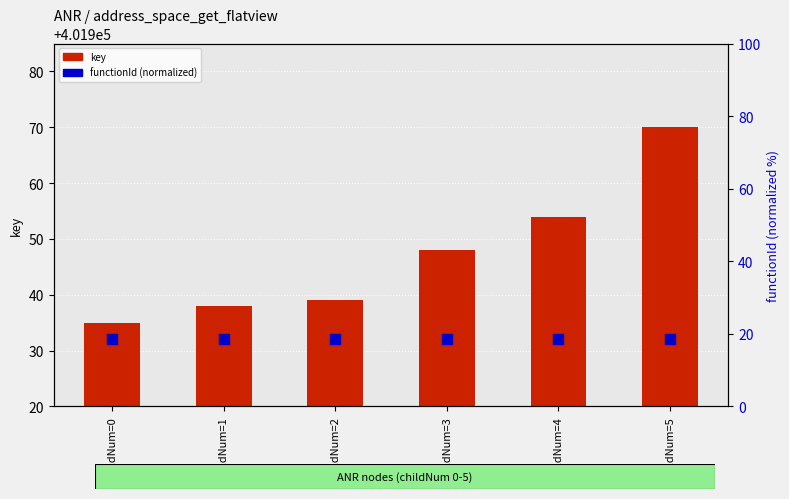

At which label does key reach its peak?

childNum=5